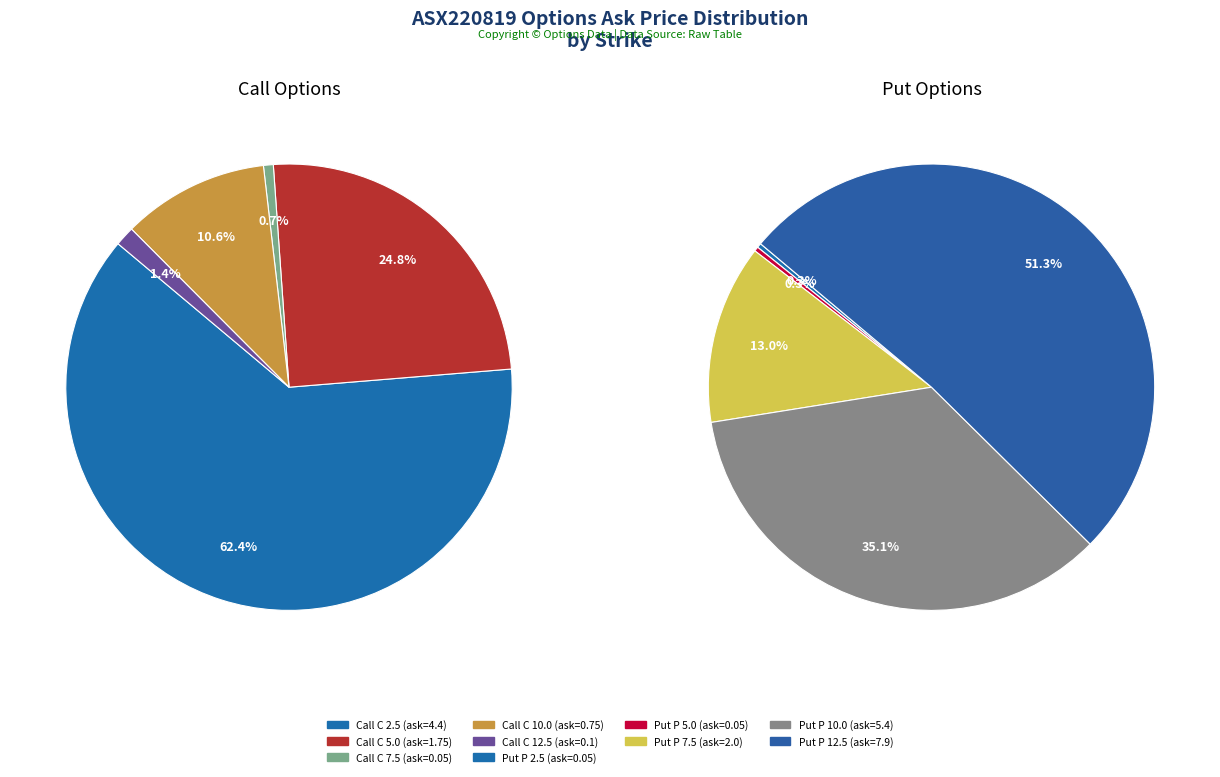

Which has a higher value, 1 or 2?

1